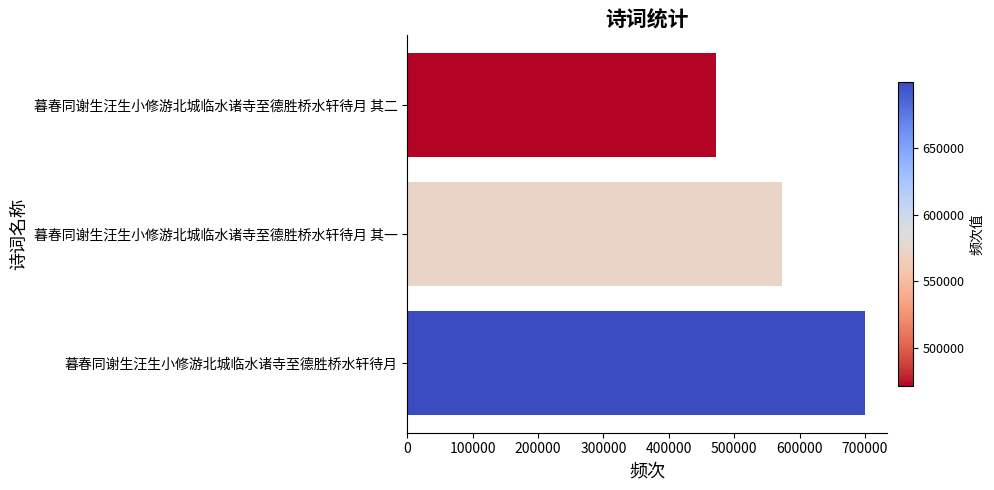

What is the difference between the maximum and second lowest values?

126682